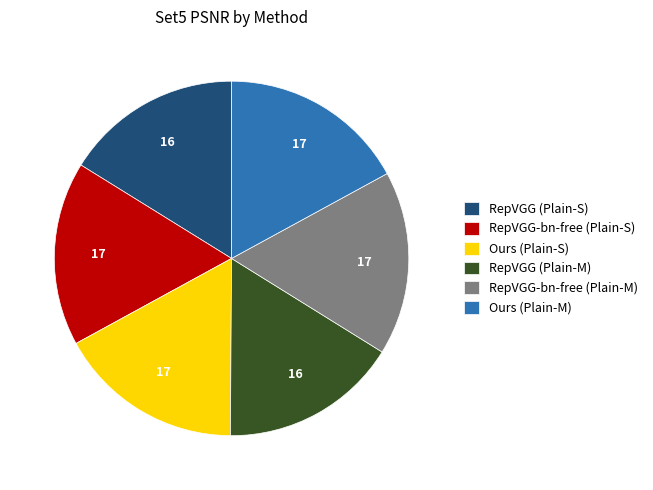

Approximately how many times larger is the value at RepVGG (Plain-S) compared to RepVGG-bn-free (Plain-S)?

1.0